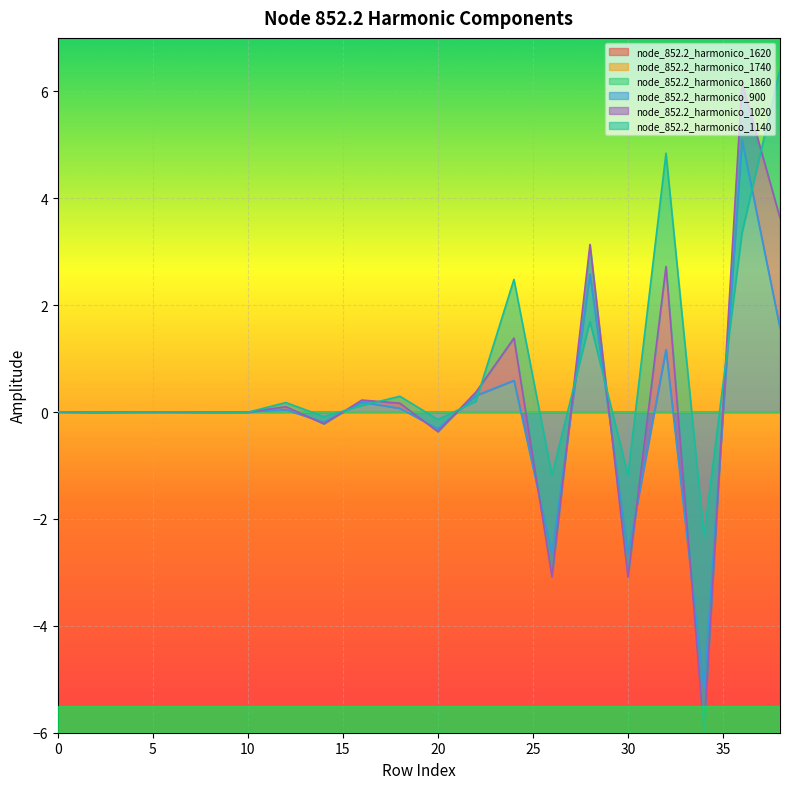

What is the difference between the node_852.2_harmonico_1140 values at 30 and 4?

1.9